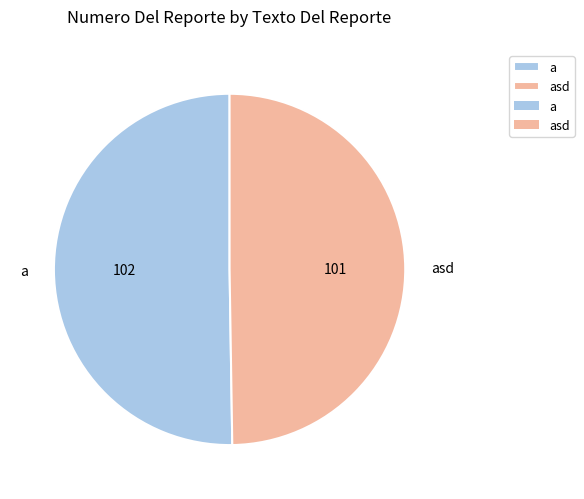

Do a and asd together represent more than half of the pie?

Yes